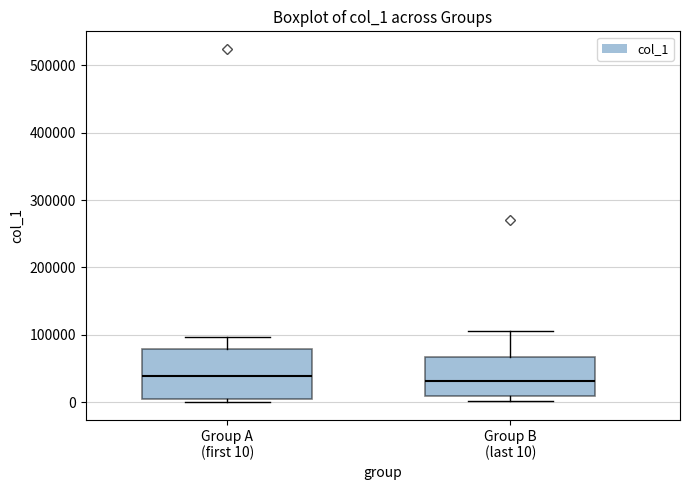

Reading left to right, read every box against the y-axis: the position of its median line, the range the box covers, and the ends of its whiskers. The values are not printed on the chart, so give them approximately, as read against the axis.

Group A (first 10): median 40000, box 0 to 80000, whiskers 0 (just below the box's lower edge) to 100000
Group B (last 10): median 30000, box 10000 to 70000, whiskers 0 to 110000